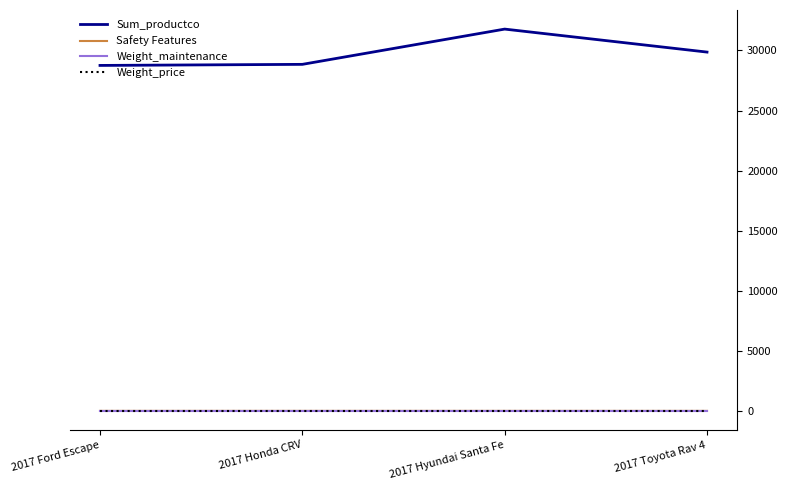

Which series has the largest range (max minus min)?

Sum_productco